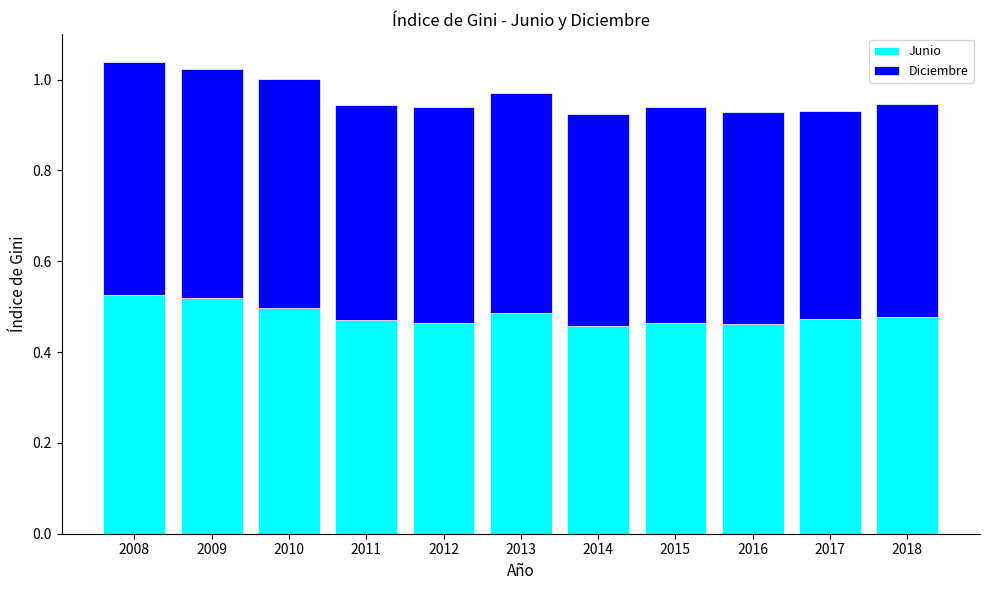

What is the sum of all Junio values?

5.3